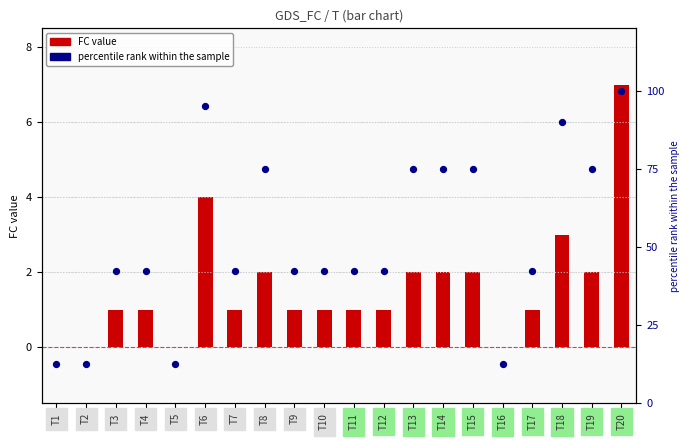

At how many categories does at least one series exceed 25?

16